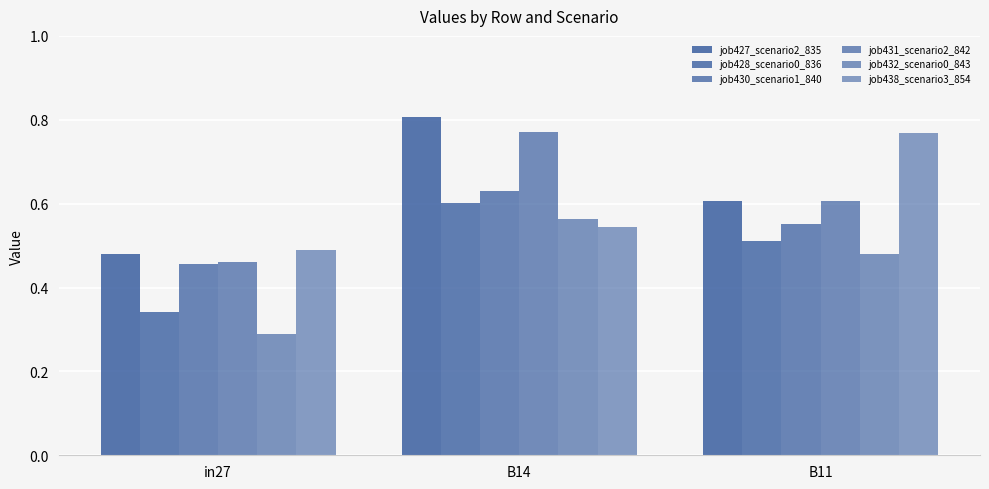

What position from the right is B11?

1